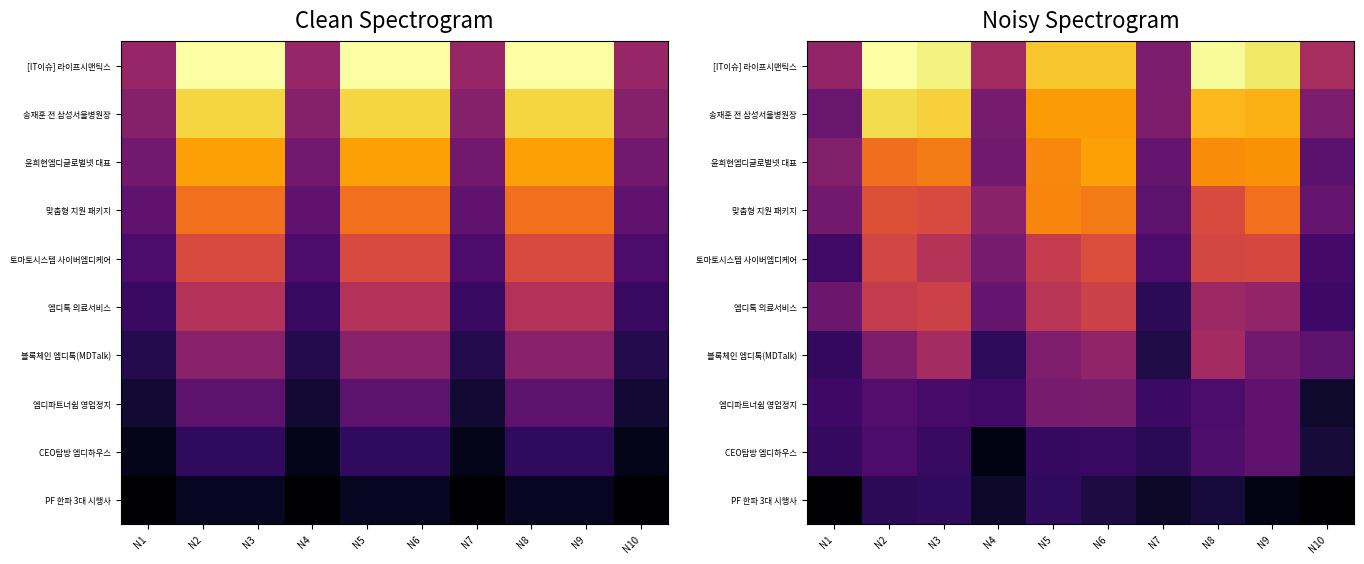

Rank the categories by [IT이슈] 라이프시맨틱스 value from lowest to highest.

N7, N1, N4, N10, N6, N5, N9, N3, N8, N2